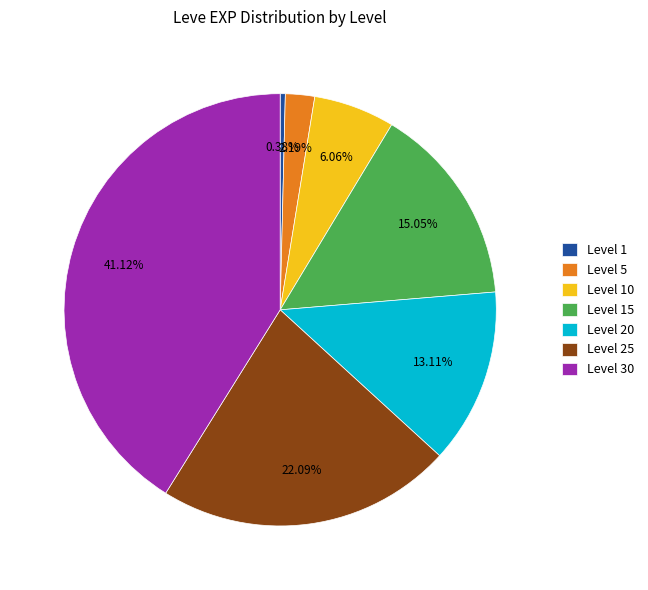

To the nearest percent, what percentage of the pie is Level 5?

2%